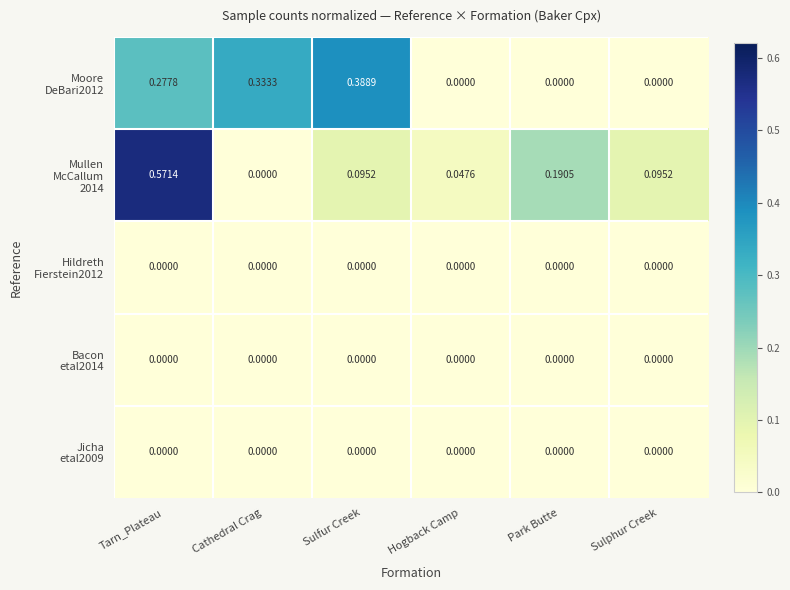

At which category is the sum across all series the highest?

Tarn_Plateau